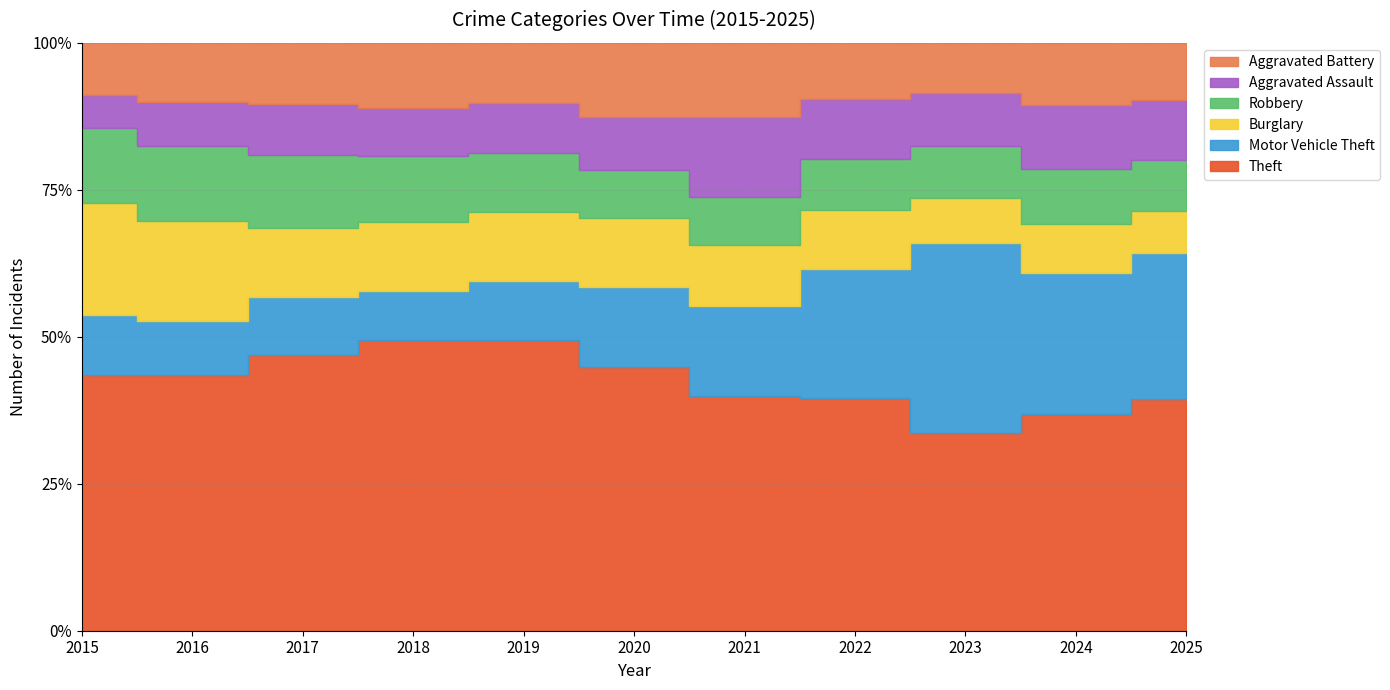

Which category has the lowest value across all series?

2025